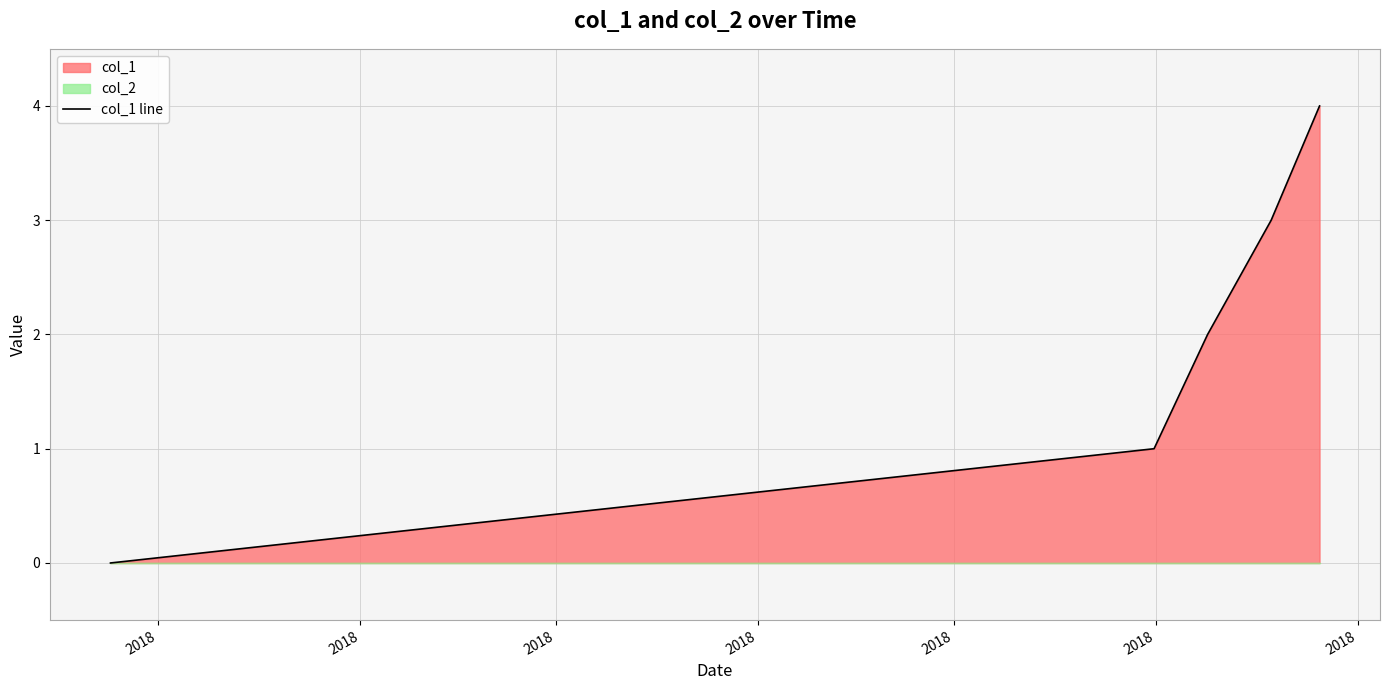

Which label corresponds to the smallest value in the chart?

2018